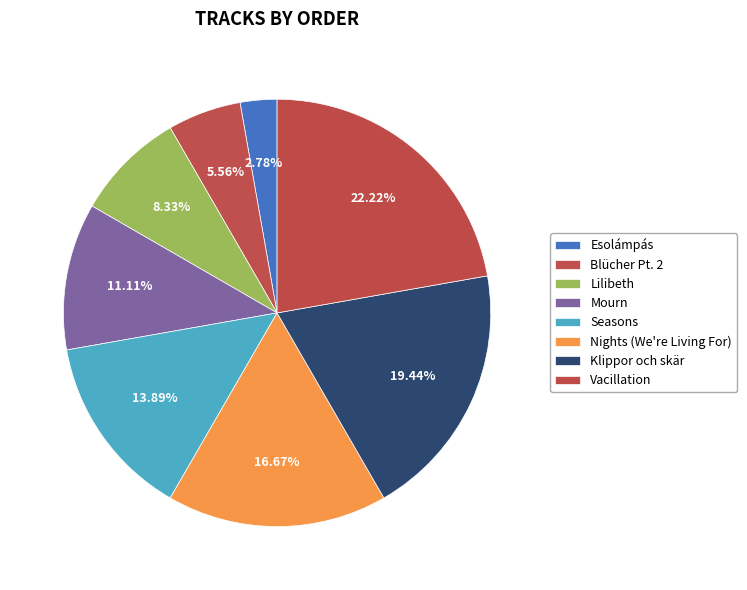

What is the total percentage of Esolámpás and Lilibeth?

11.1%